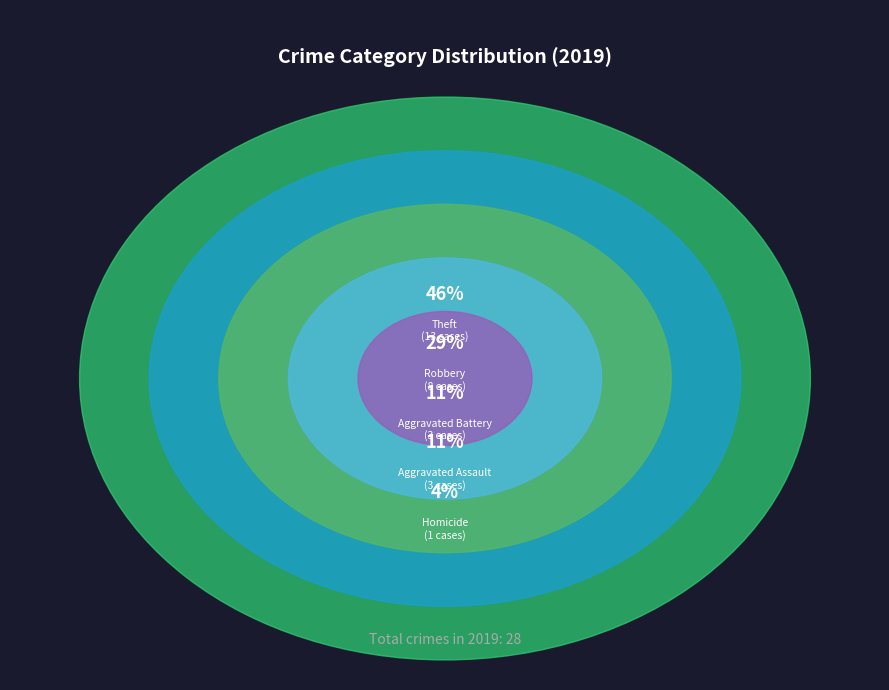

What percentage is the Aggravated Battery slice, to the nearest percent?

11%